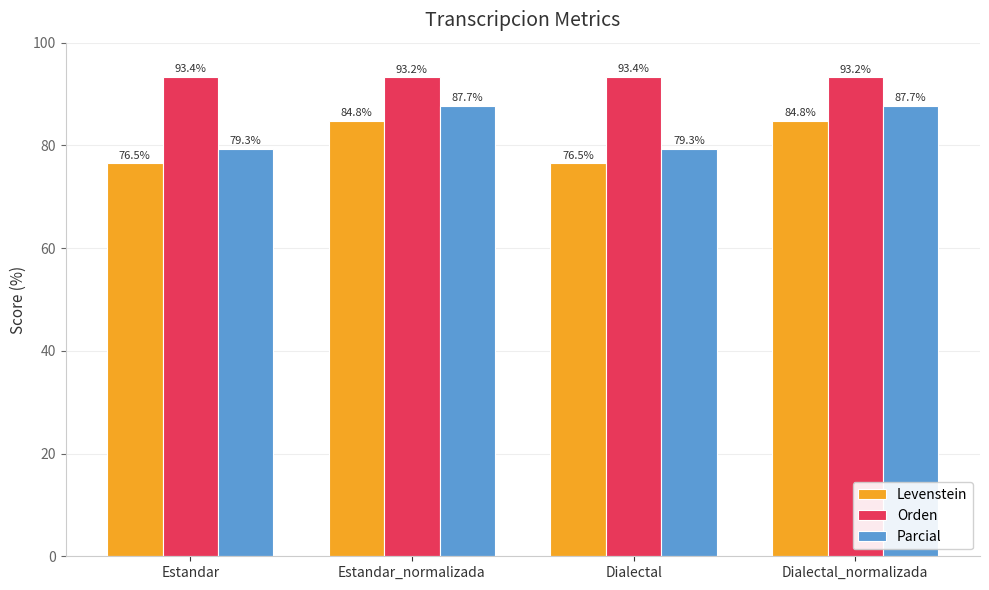

True or false: Orden has a value of 93.2 at Estandar_normalizada.

True